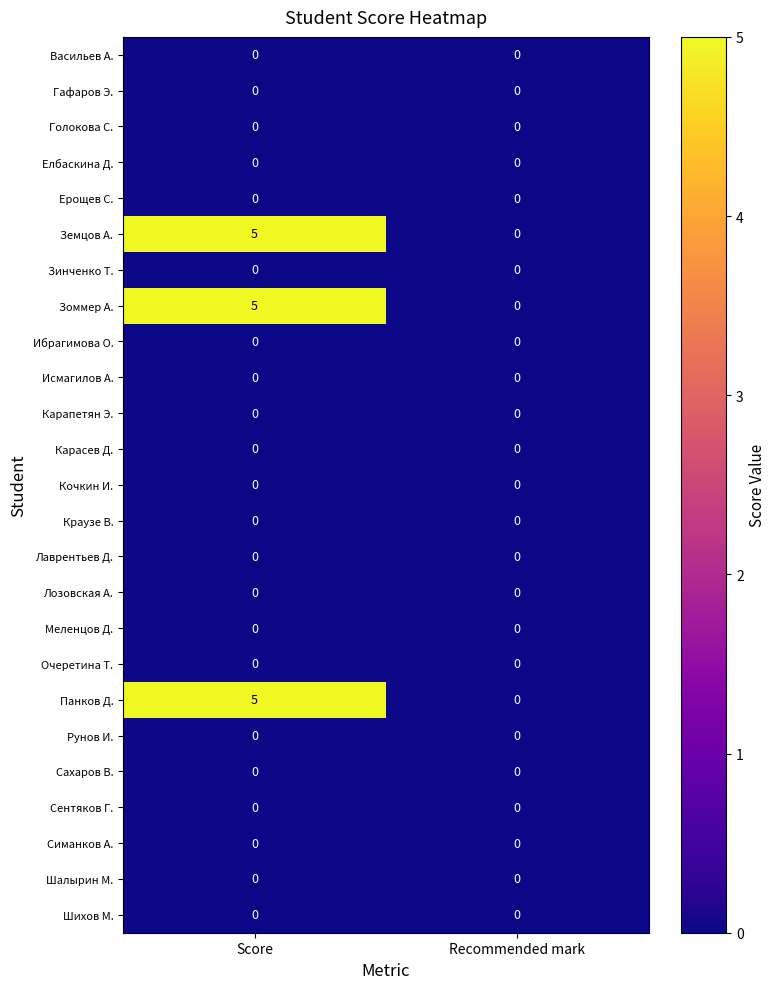

How many distinct data groups are displayed?

25